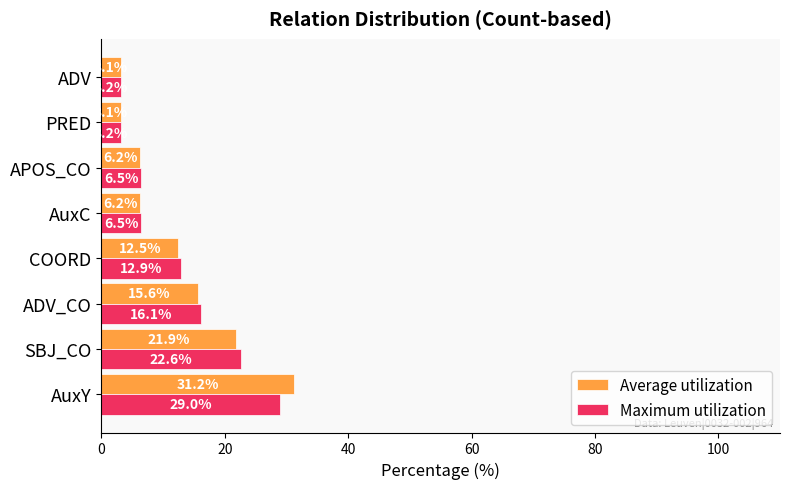

Rank the series by their maximum value, from highest to lowest.

Average utilization, Maximum utilization